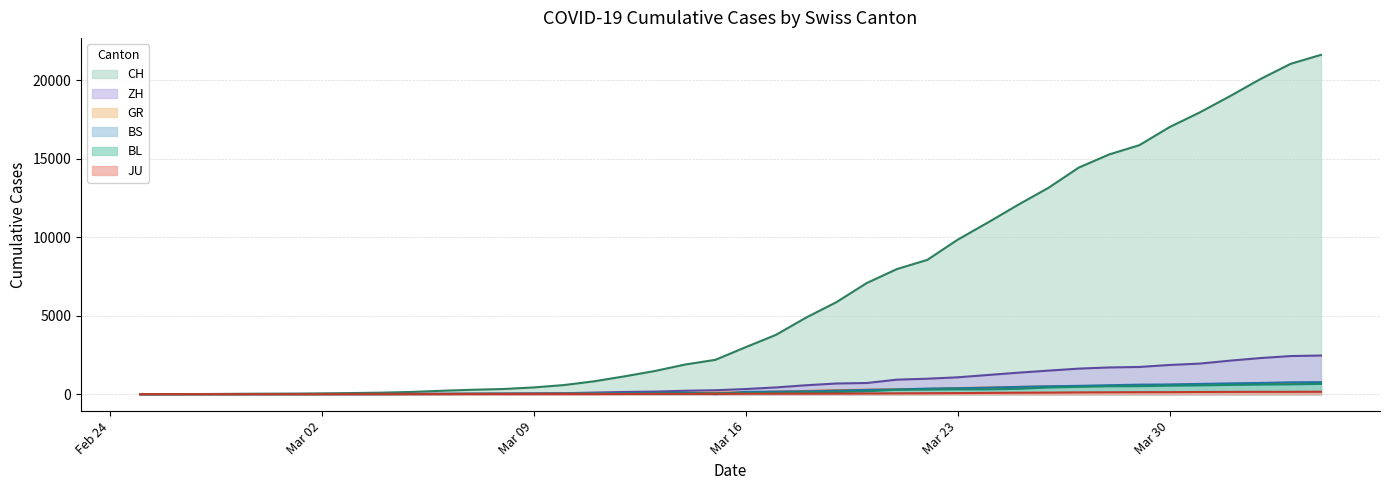

Which series has the largest range (max minus min)?

CH